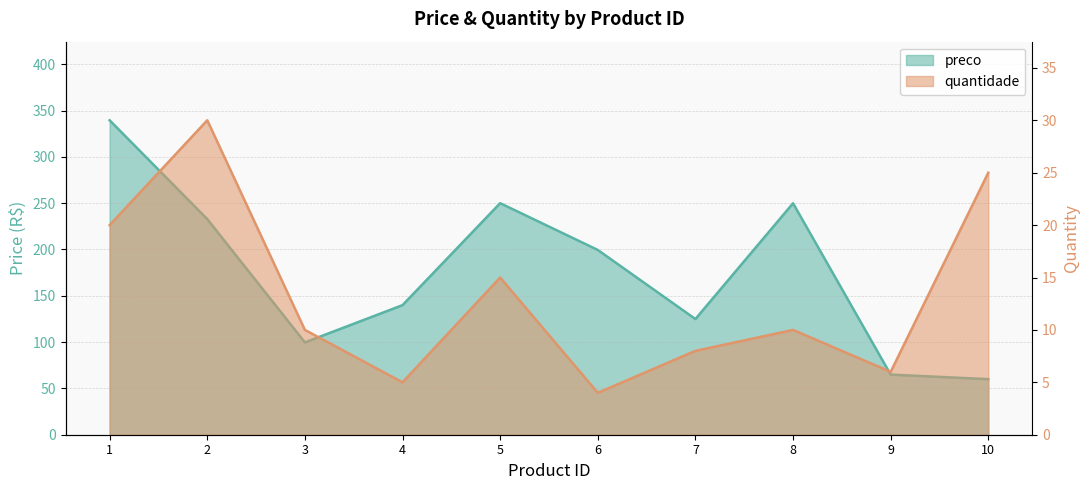

True or false: preco and quantidade intersect in this chart.

False